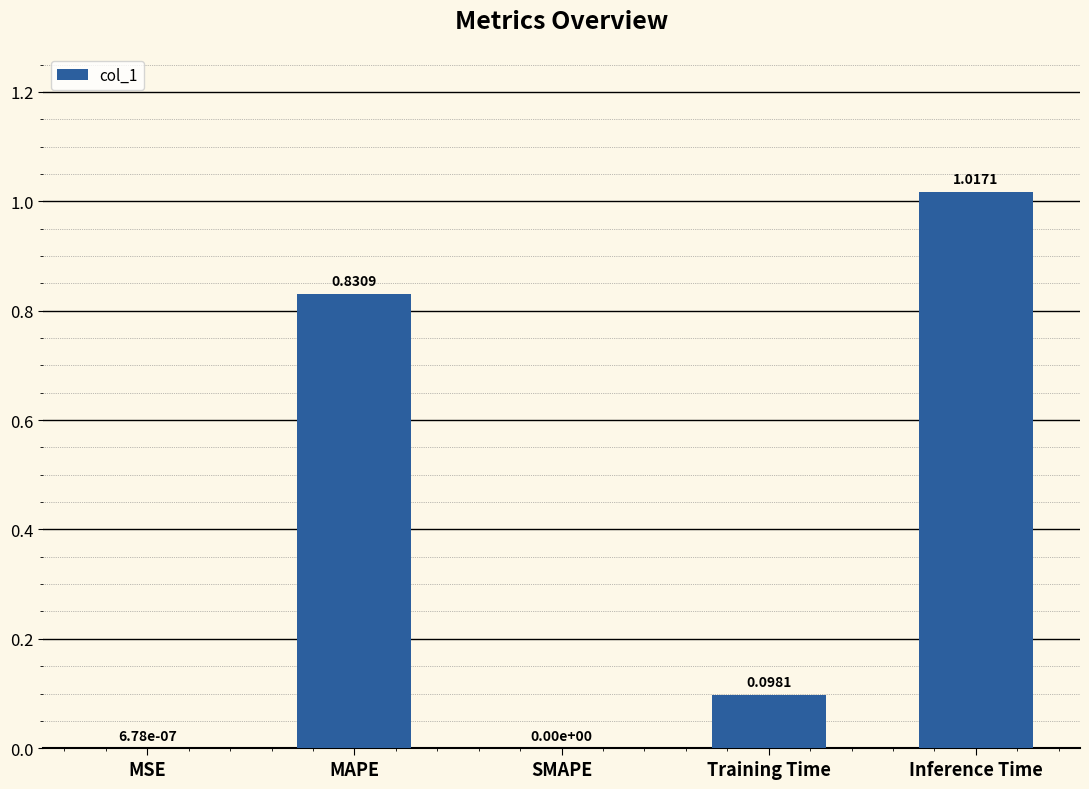

Between SMAPE and MAPE, which is larger?

MAPE